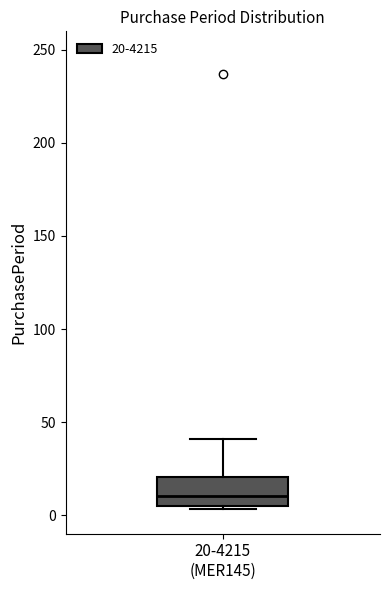

Read this box plot against the y-axis: the position of the median line, the range covered by the box, and the ends of both whiskers. The values are not printed on the chart, so give them approximately, as read against the axis.

median 10, box 5 to 20, whiskers 5 (just below the box's lower edge) to 40